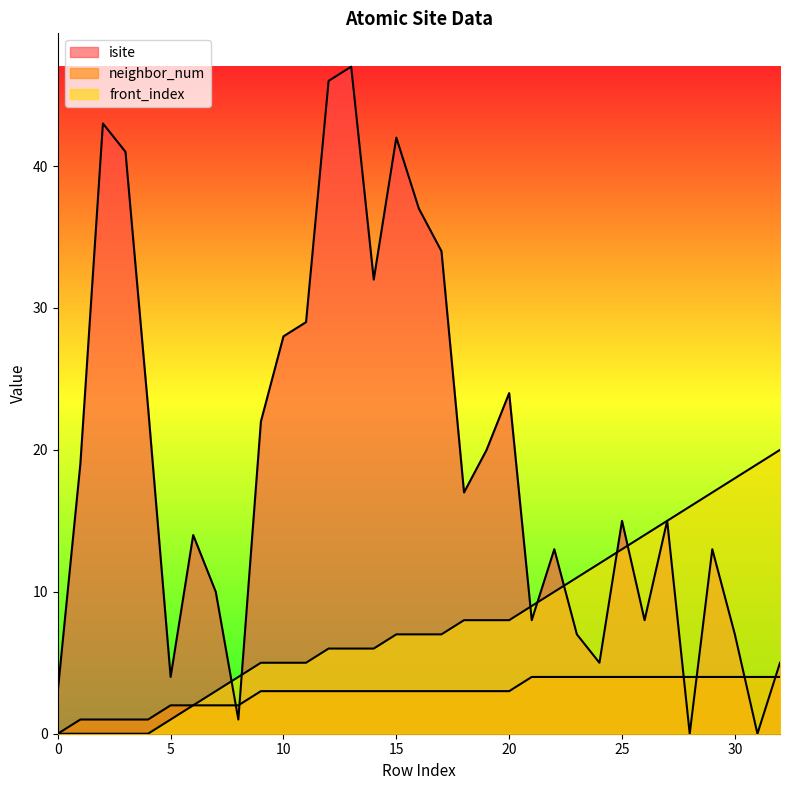

What is the difference between the maximum and second lowest values in the front_index series?

20